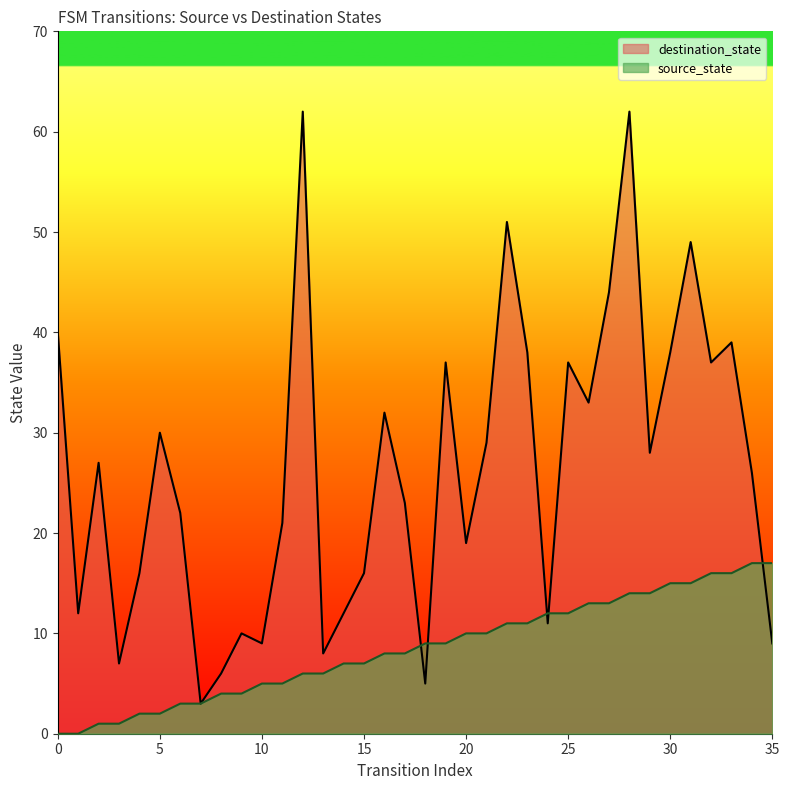

Reading left to right, extract all data points from this chart.

source_state: 0	0	1	1	2	2	3	3	4	4	5	5	6	6	7	7	8	8	9	9	10	10	11	11	12	12	13	13	14	14	15	15	16	16	17	17
destination_state: 40	12	27	7	16	30	22	3	6	10	9	21	62	8	12	16	32	23	5	37	19	29	51	38	11	37	33	44	62	28	38	49	37	39	26	9